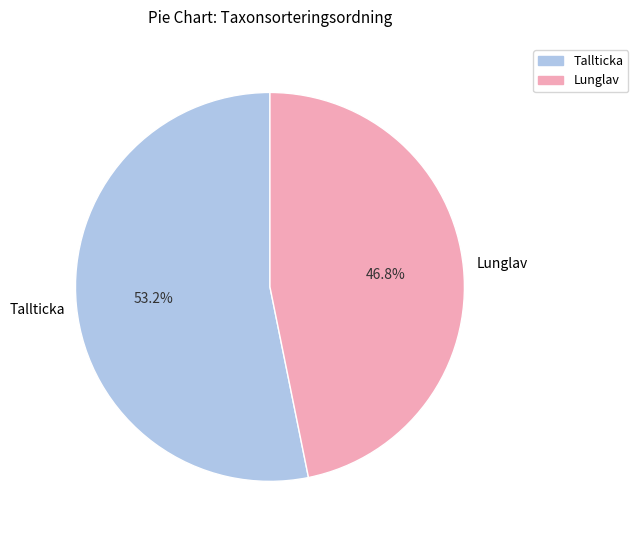

Combined, what portion of the pie is Lunglav and Tallticka?

100.0%